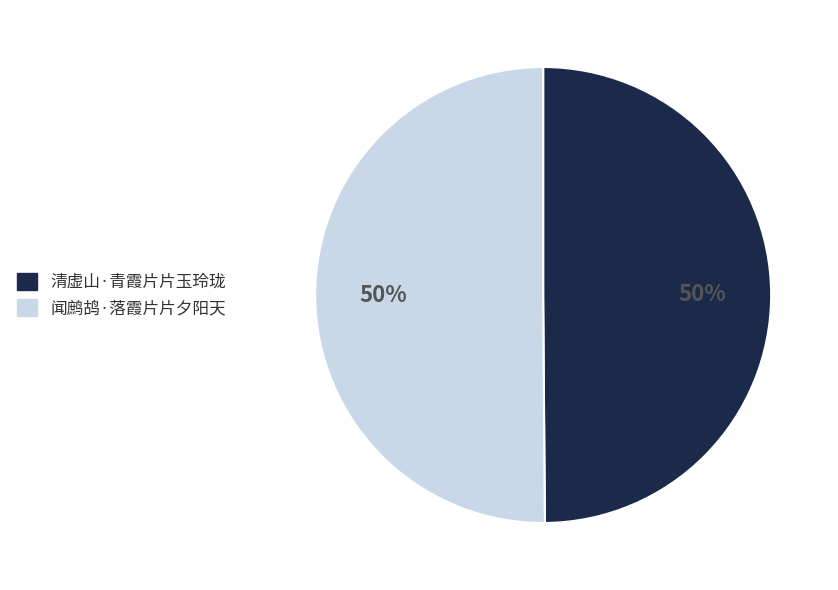

True or false: 闻鹧鸪·落霞片片夕阳天 accounts for 38% of the total.

False